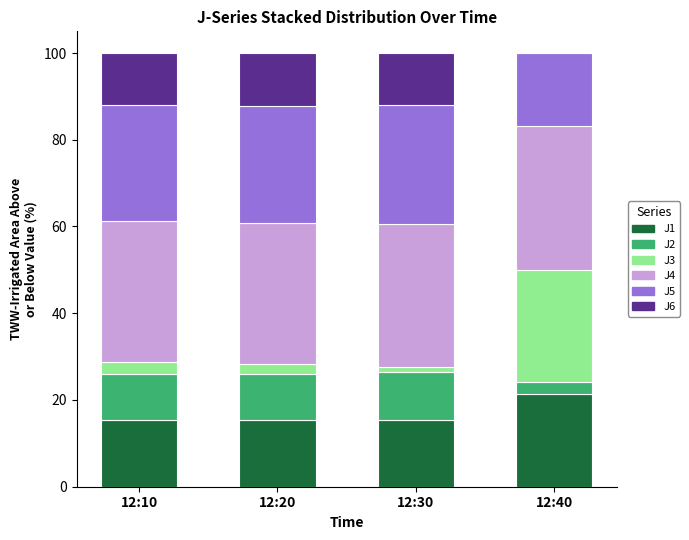

What is the total value across all series at 12:40?

100.0